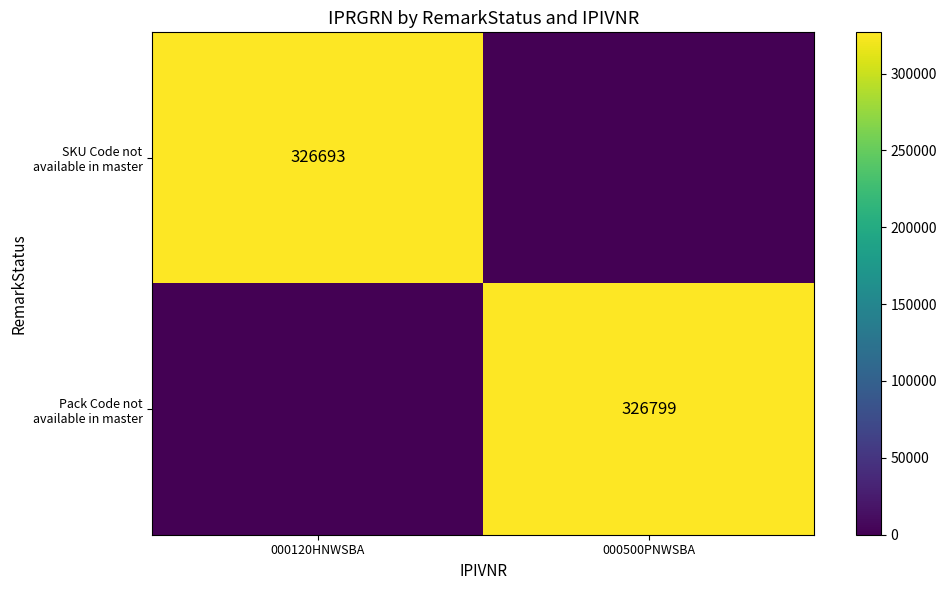

What is the average value of the SKU Code not available in master series?

163346